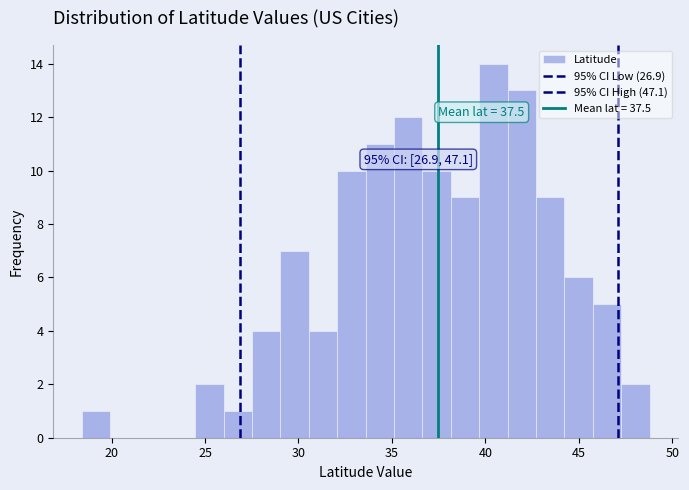

Around what value on the x-axis is the tallest bar? Give the approximate position of its centre, as read against the axis.

40.5